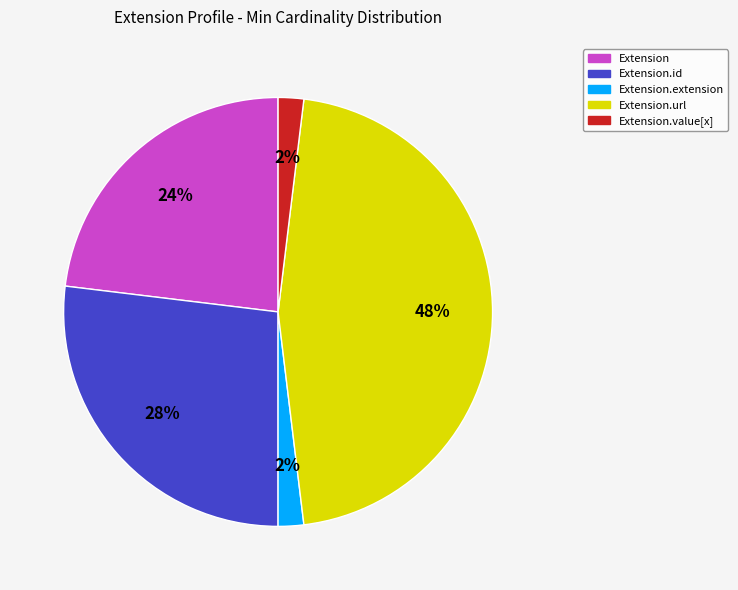

Is the sum of Extension.id and Extension.url greater than half?

Yes